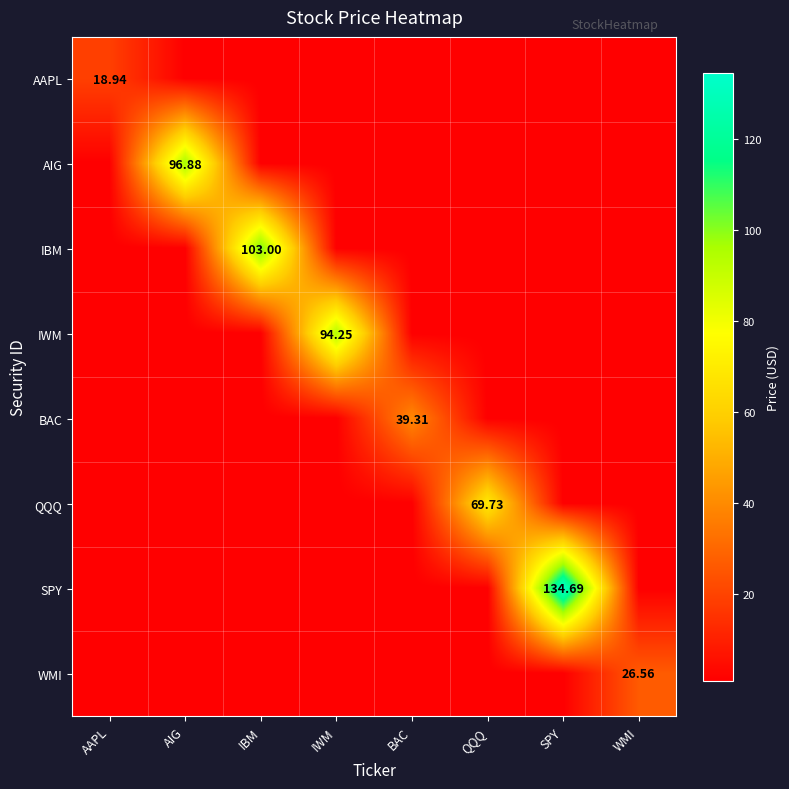

How many categories are shown in the chart?

8